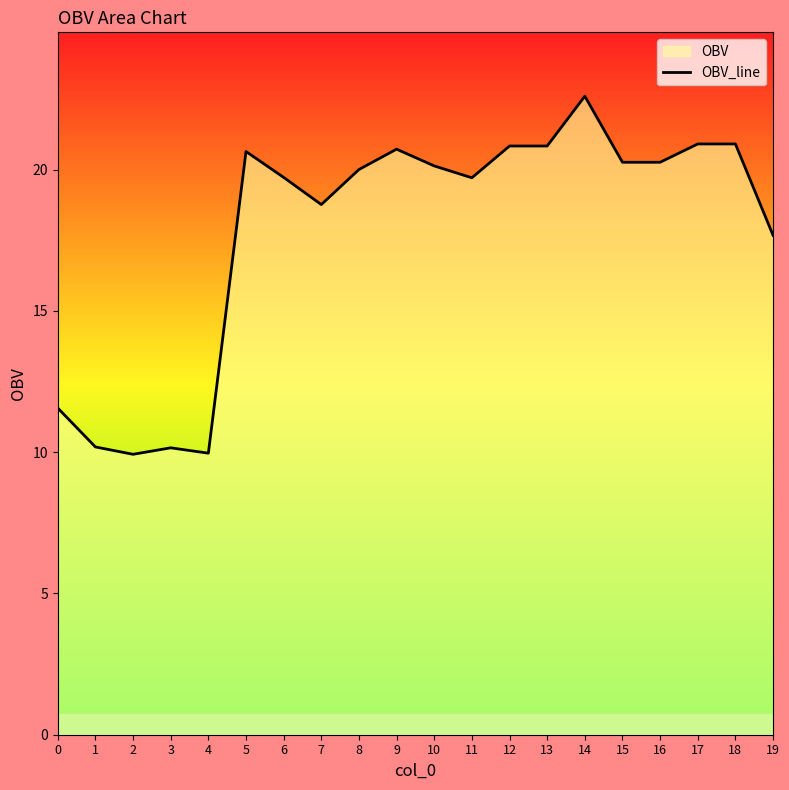

Approximately how many times larger is the value at 0 compared to 2?

1.2